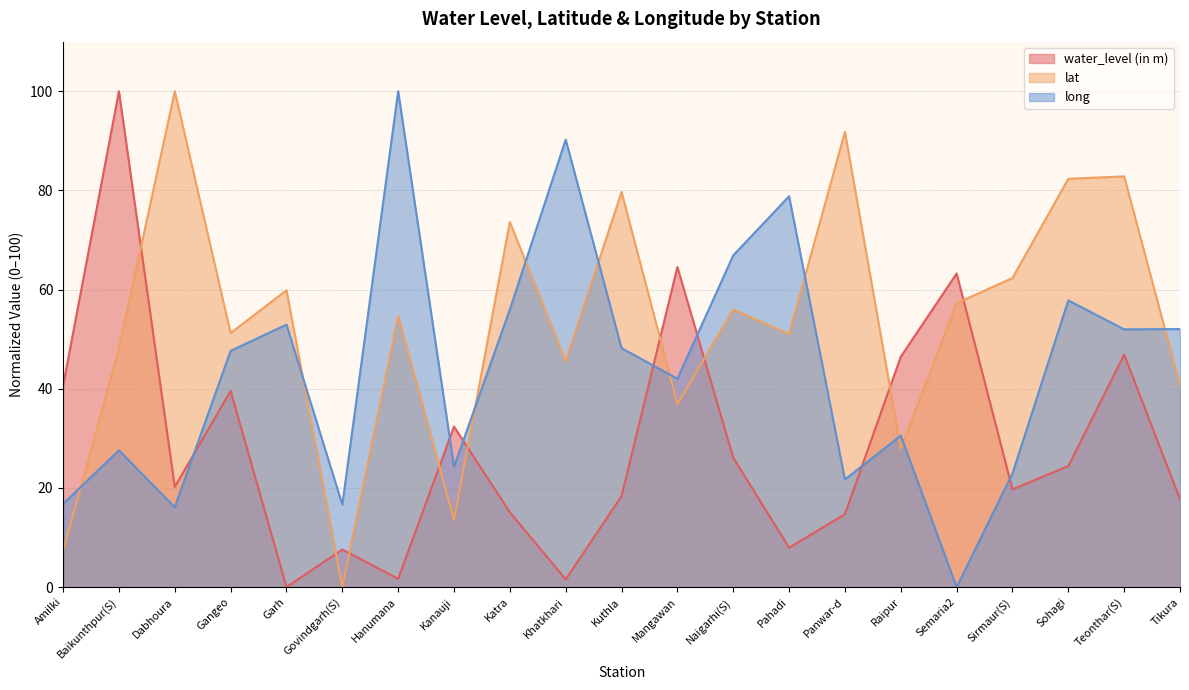

Which series has the largest range (max minus min)?

water_level (in m)